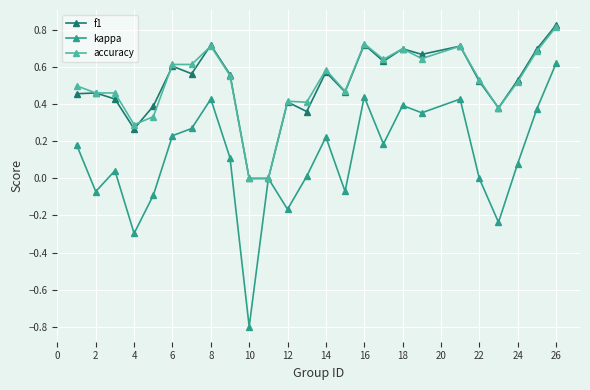

Which series has the widest spread of values?

kappa